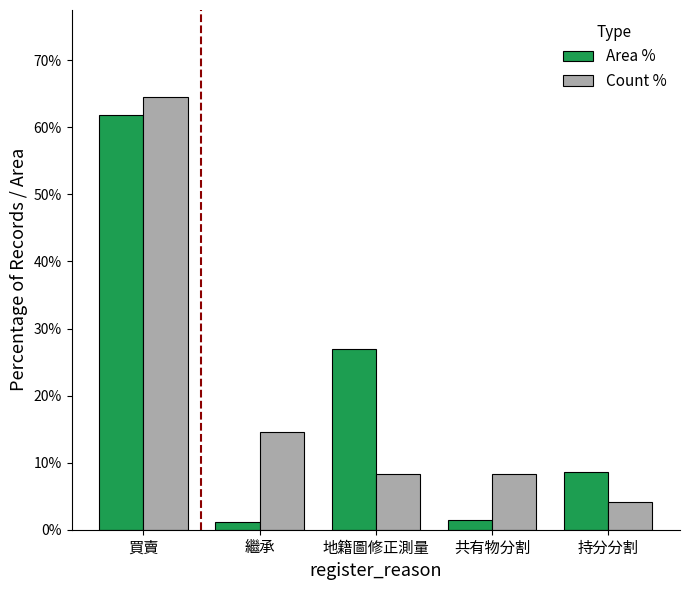

At which label is Count % closest to 34?

繼承